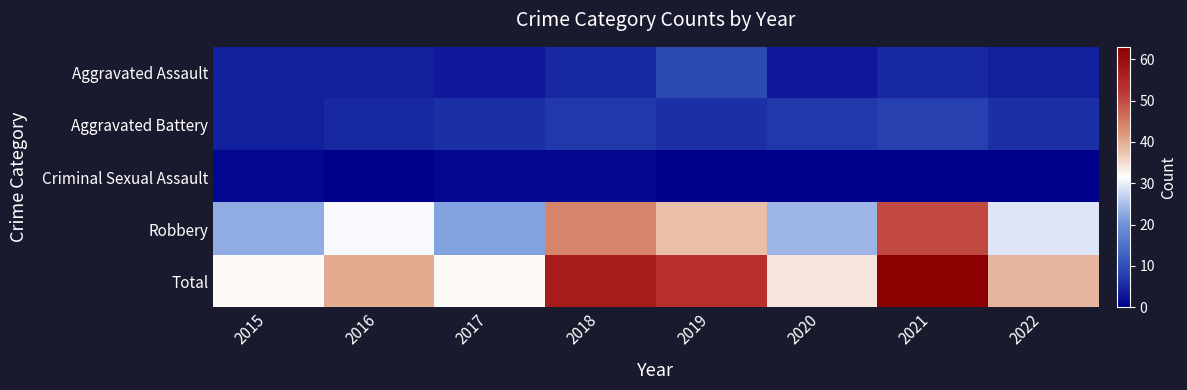

Which series has the largest total across all categories?

Total